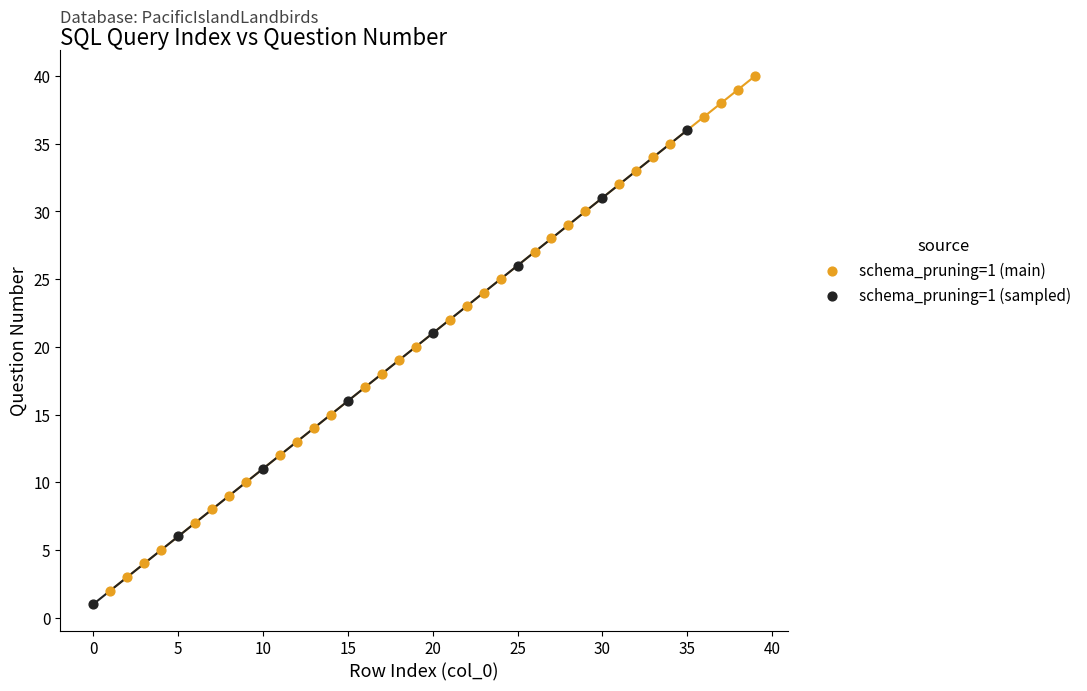

Which series reaches the maximum Y coordinate?

schema_pruning=1 (main)